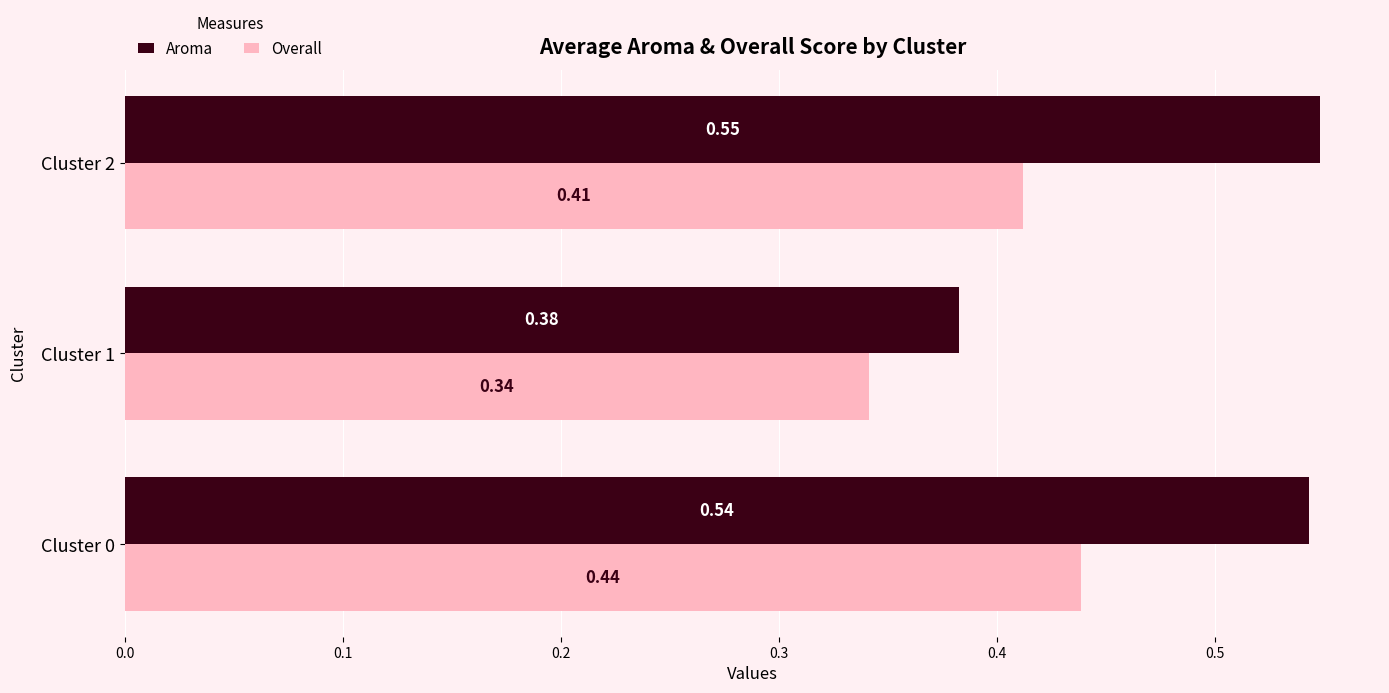

Rank the series by their average value, from highest to lowest.

Aroma, Overall